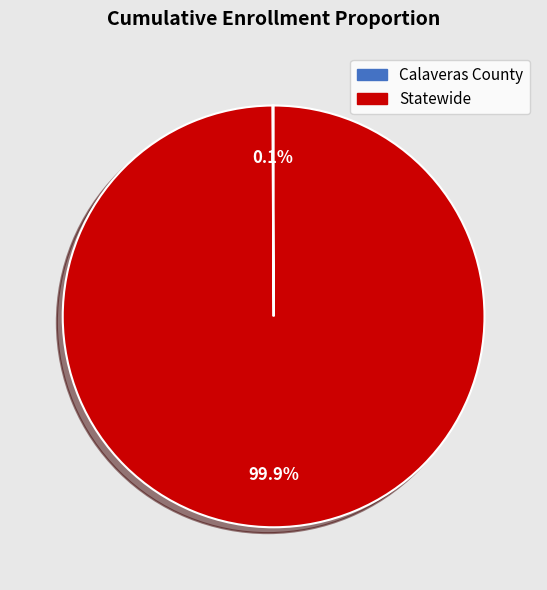

Which category accounts for the majority?

Statewide